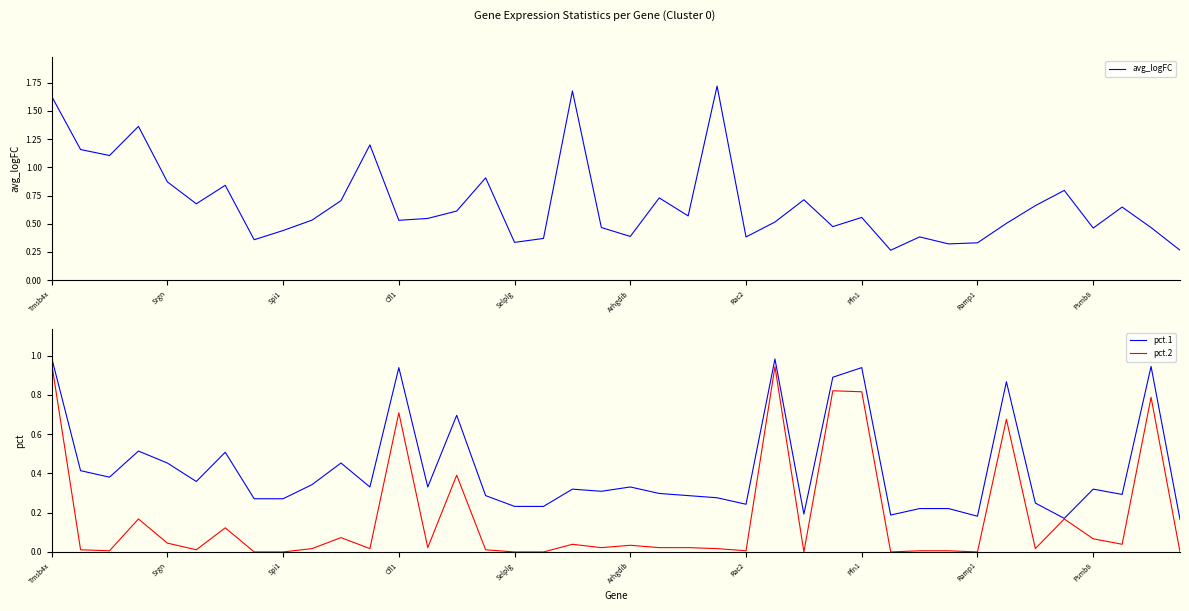

True or false: pct.1 and pct.2 intersect in this chart.

False